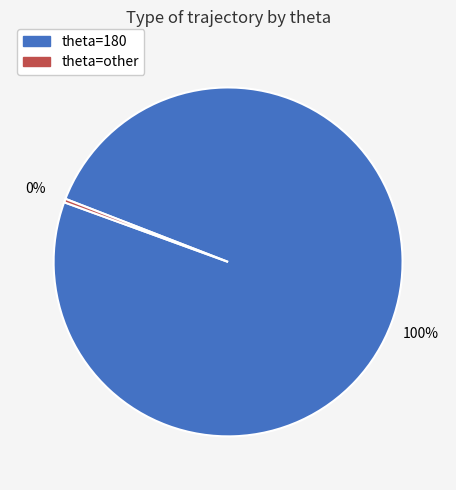

Between theta=other and theta=180, which is larger?

theta=180